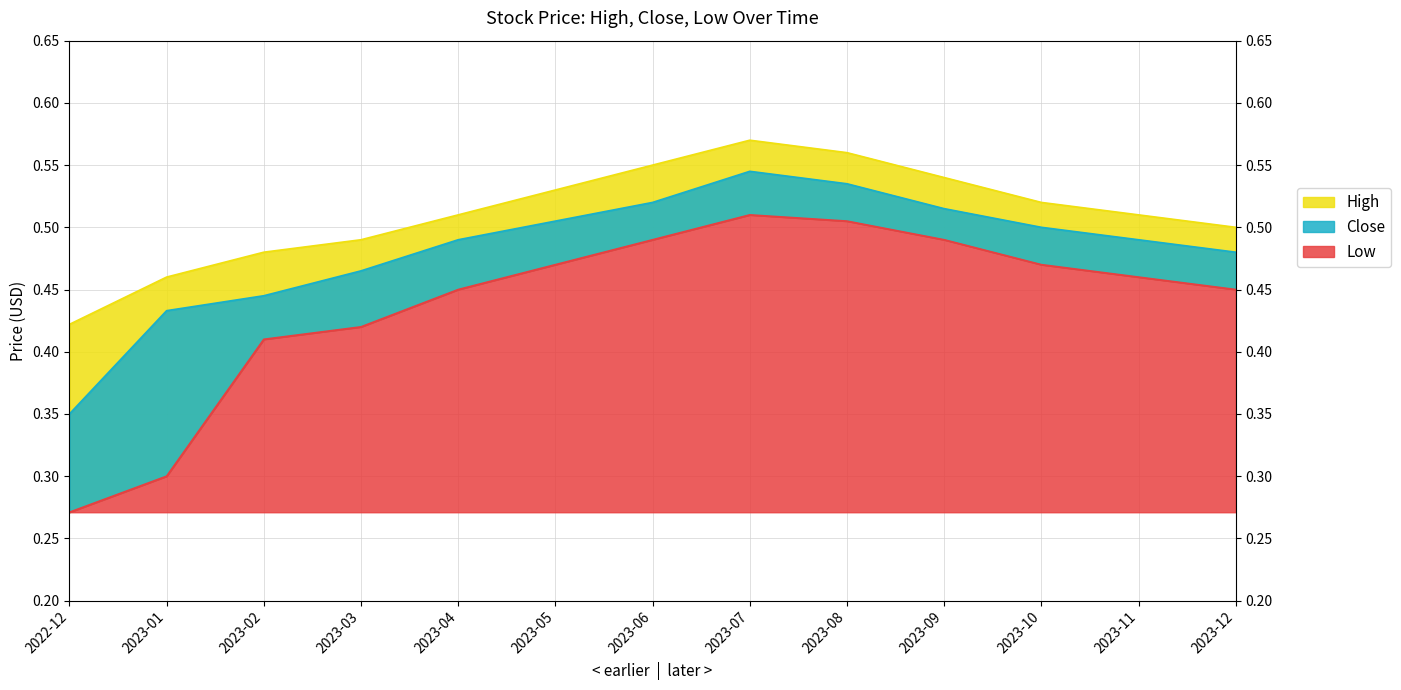

What are all the series names shown in the legend?

High, Close, Low